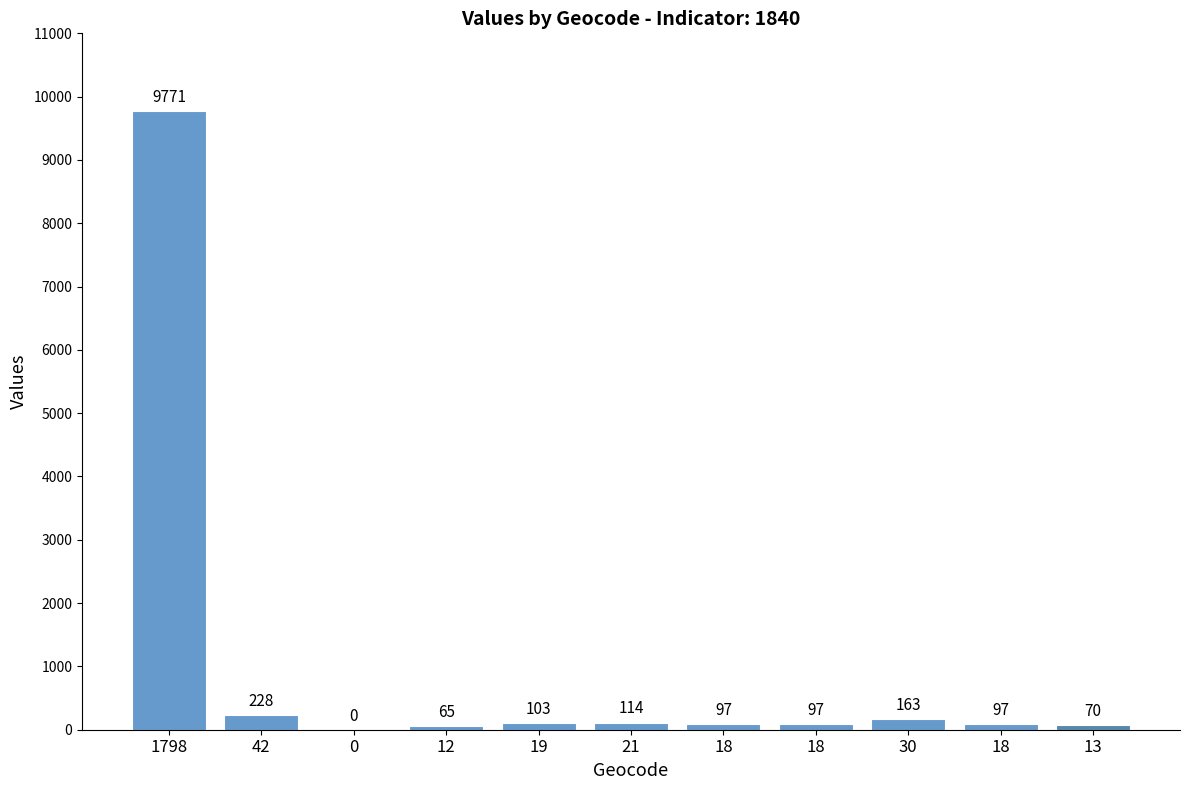

What is the value of the 6th bar from the left?

114